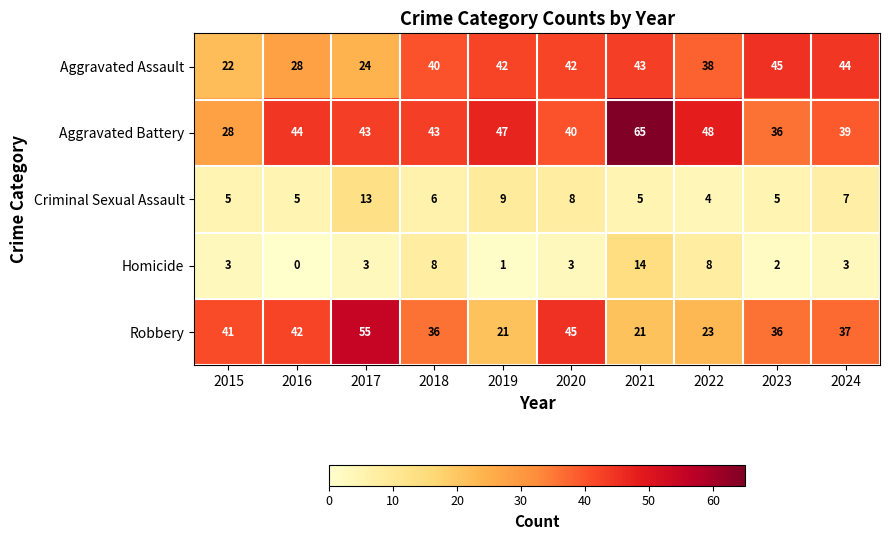

What value does the Homicide series have at 2017?

3